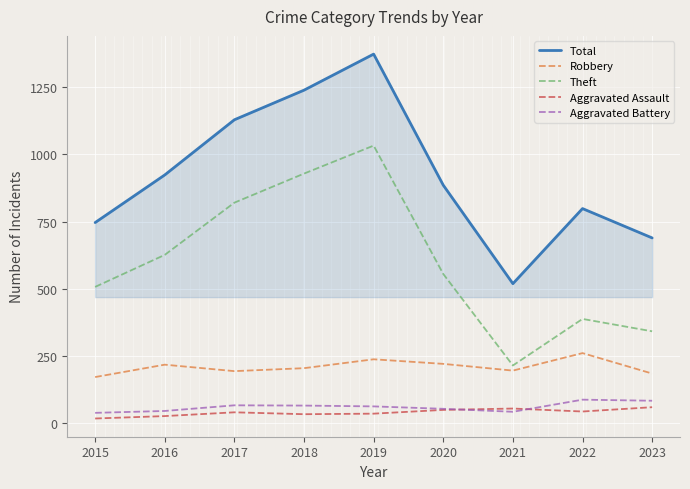

Count the number of data series in this chart.

5